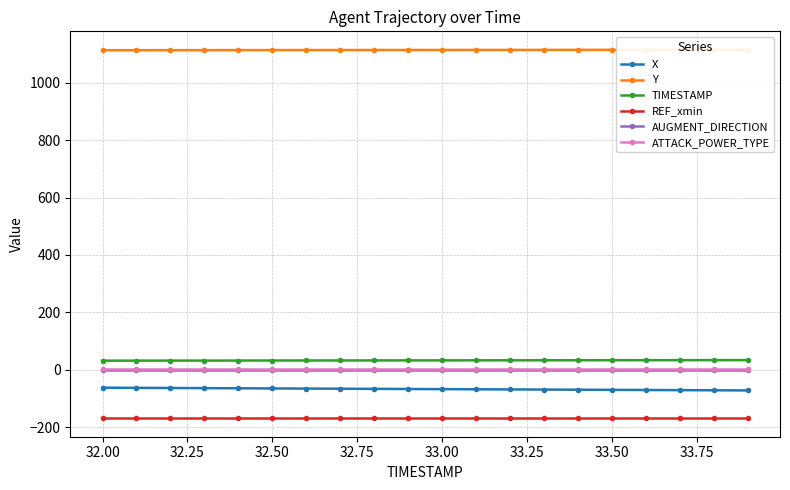

What is the maximum value shown in the chart?

1114.7